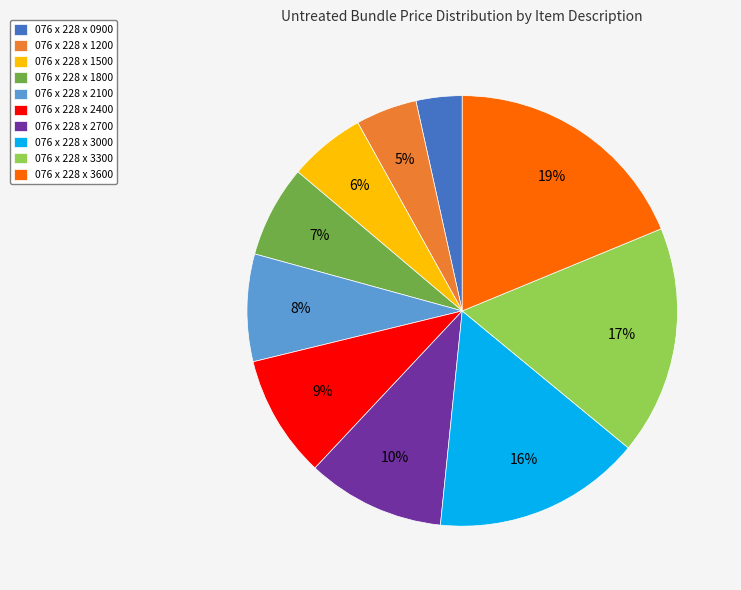

Which category has the smallest portion of the pie?

076 x 228 x 0900